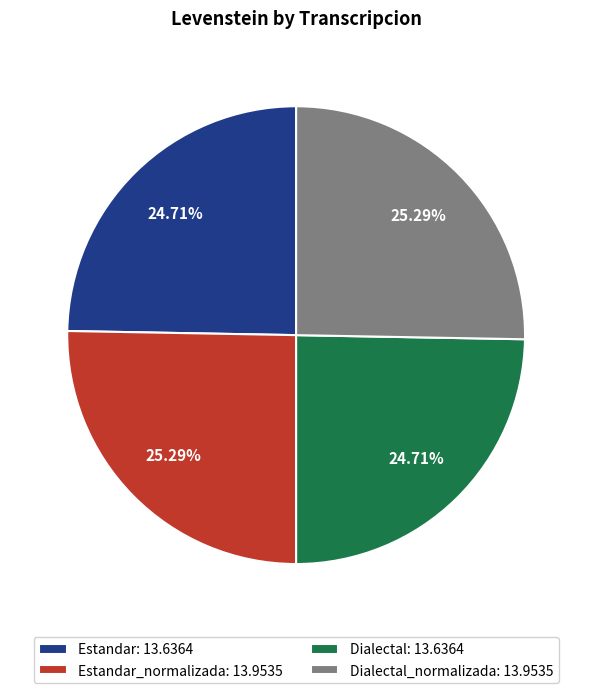

Does Estandar_normalizada: 13.9535 account for over 50% of the chart?

No